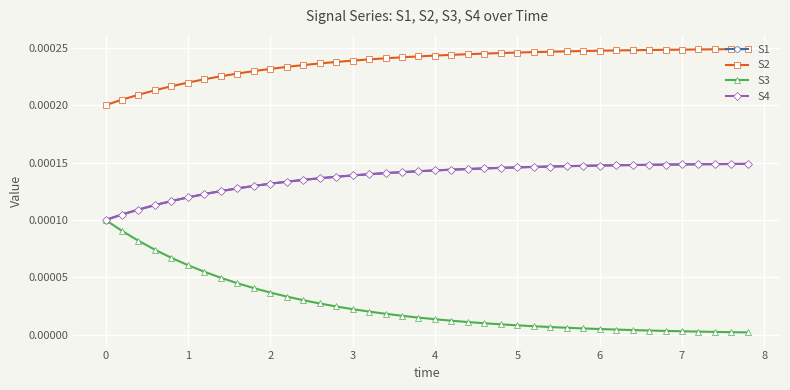

How many lines are shown in the chart?

4